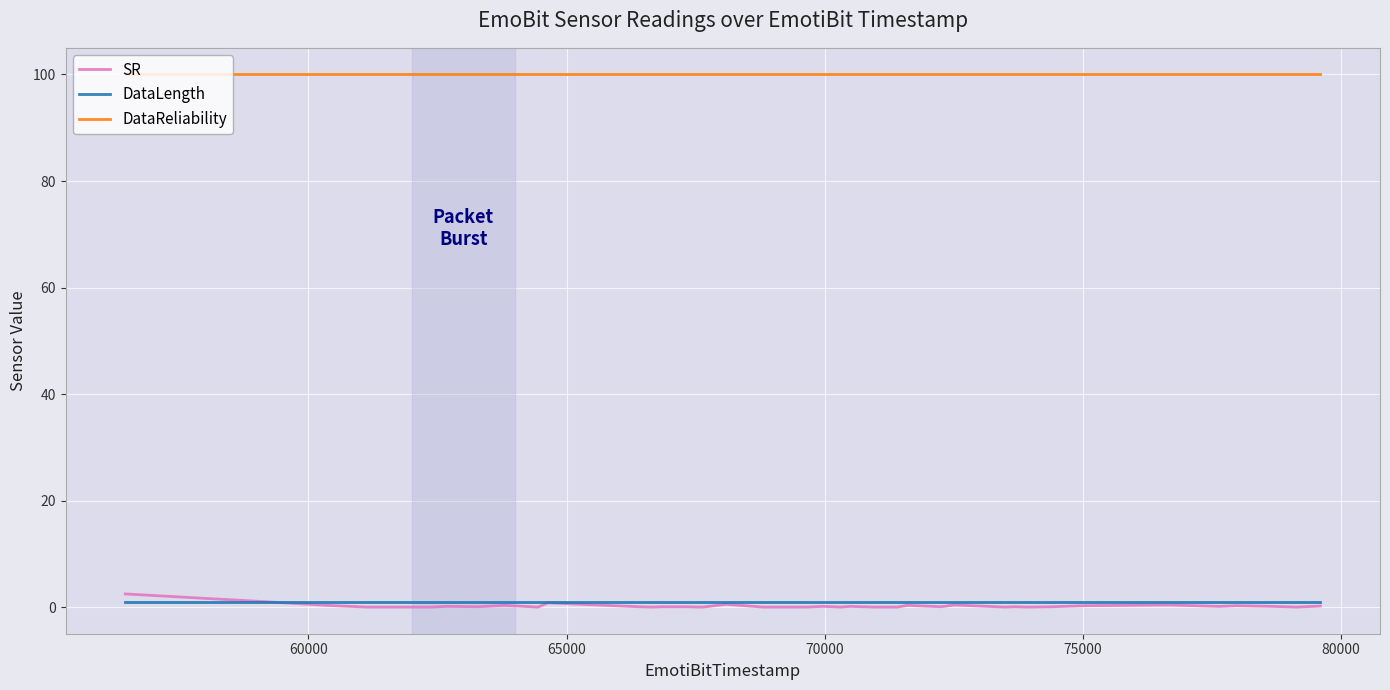

What is the maximum value for SR?

2.5